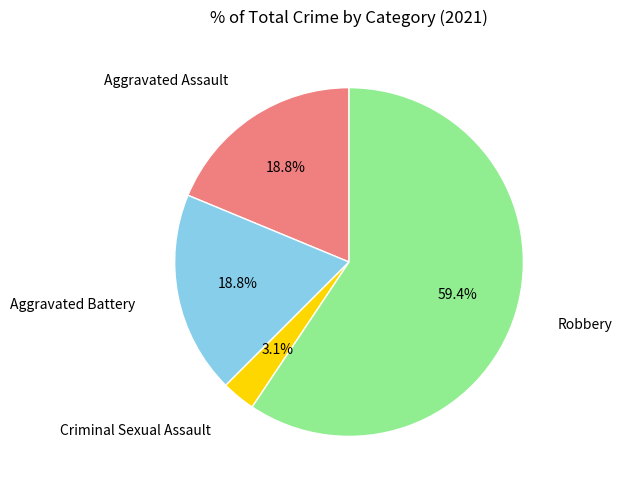

True or false: Aggravated Battery accounts for 19% of the total.

True